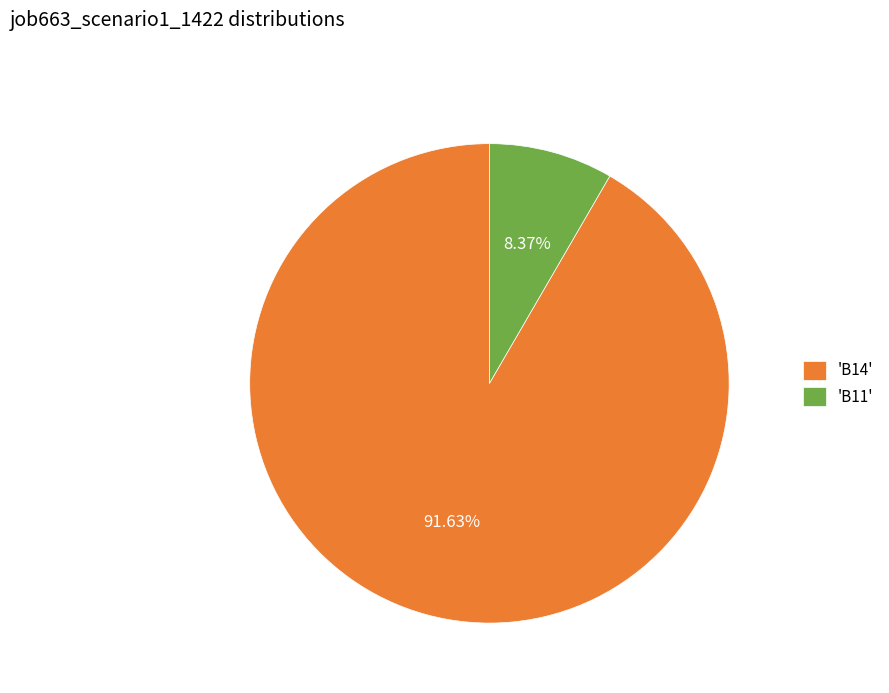

Do 'B14' and 'B11' together represent more than half of the pie?

Yes